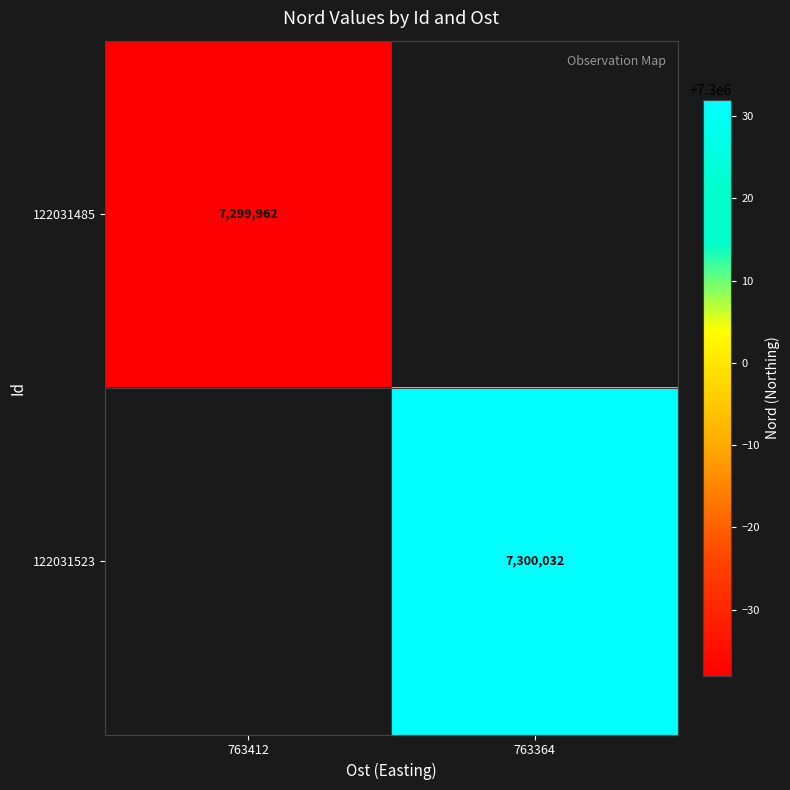

True or false: 122031523 has a value of 10643702 at 763364.

False